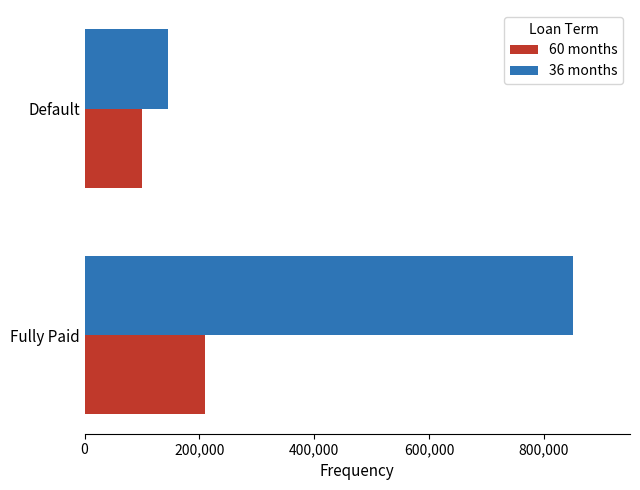

What is the difference between the maximum and minimum values in the 36 months series?

705000